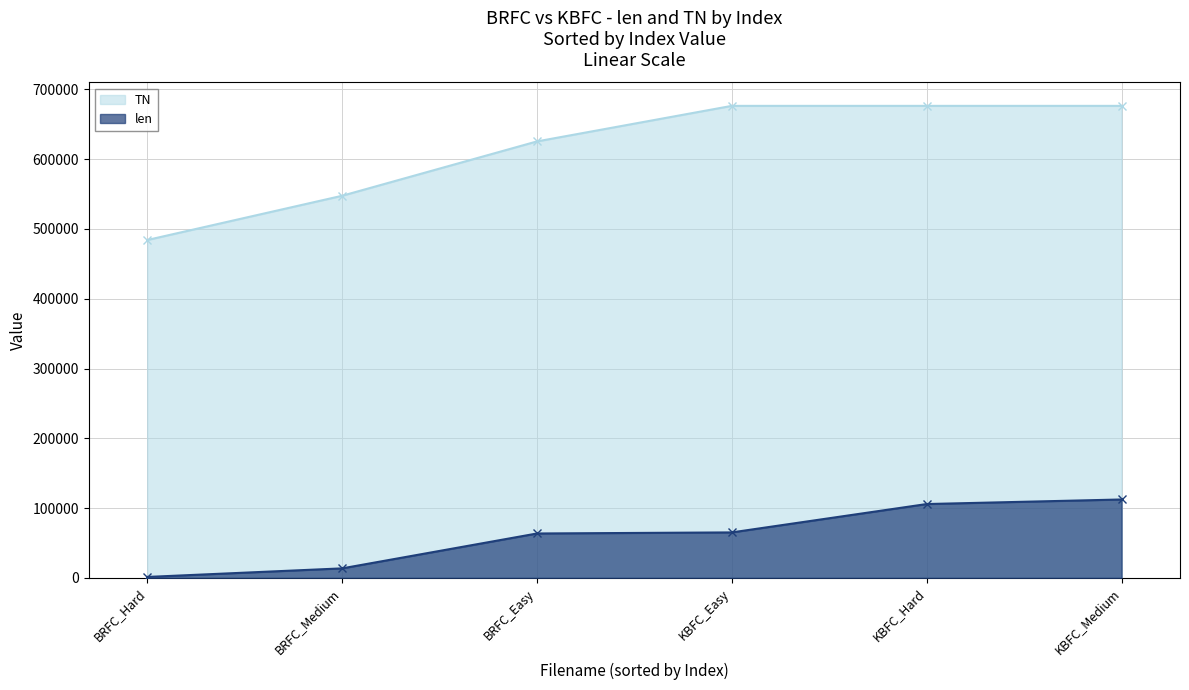

Approximately how many times larger is the value at BRFC_Medium compared to BRFC_Hard?

1.1